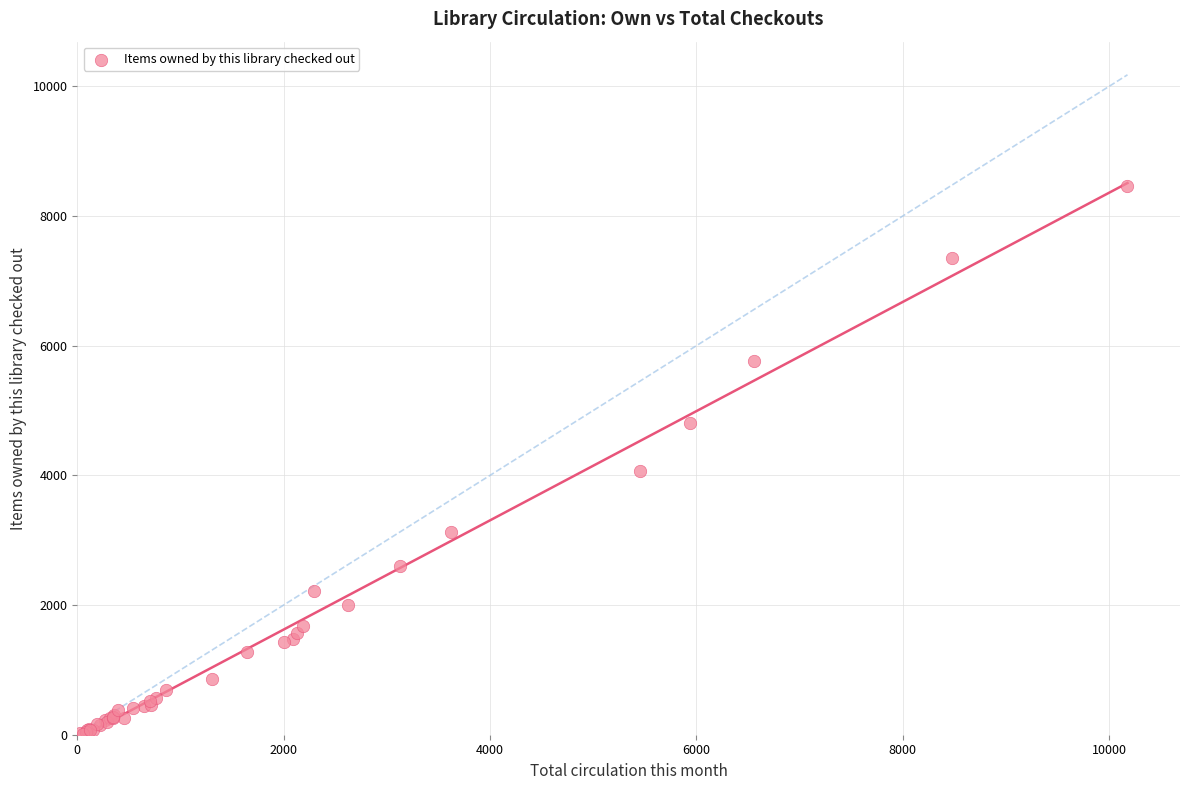

What Y value in the scatter plot is closest to 4240?

4067